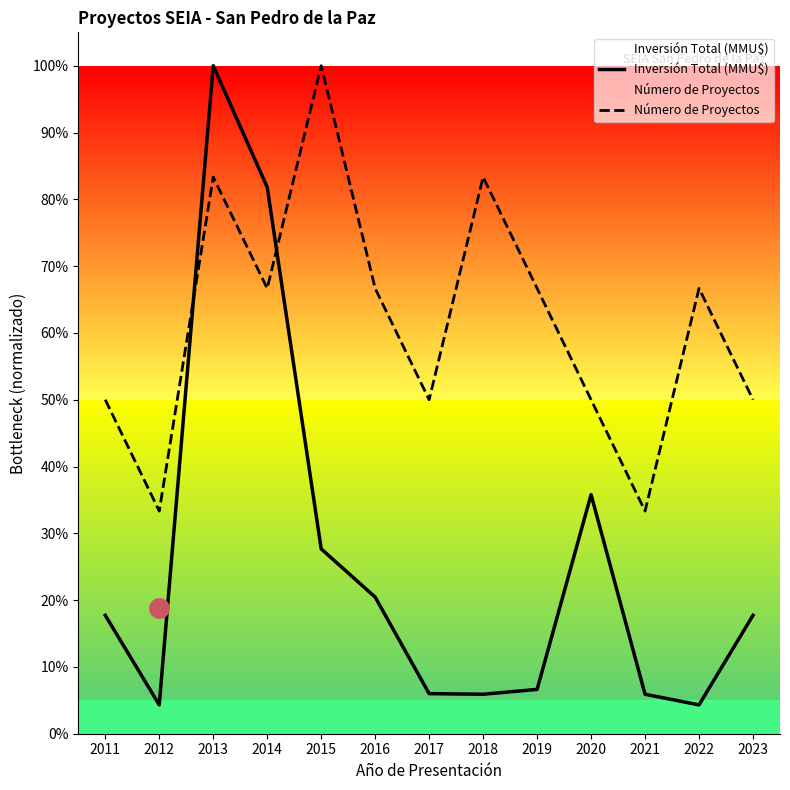

Reading left to right, extract all data points from this chart.

Inversión Total (MMU$): 0.2	0.0	1.0	0.8	0.3	0.2	0.1	0.1	0.1	0.4	0.1	0.0	0.2
Número de Proyectos: 0.5	0.3	0.8	0.7	1.0	0.7	0.5	0.8	0.7	0.5	0.3	0.7	0.5